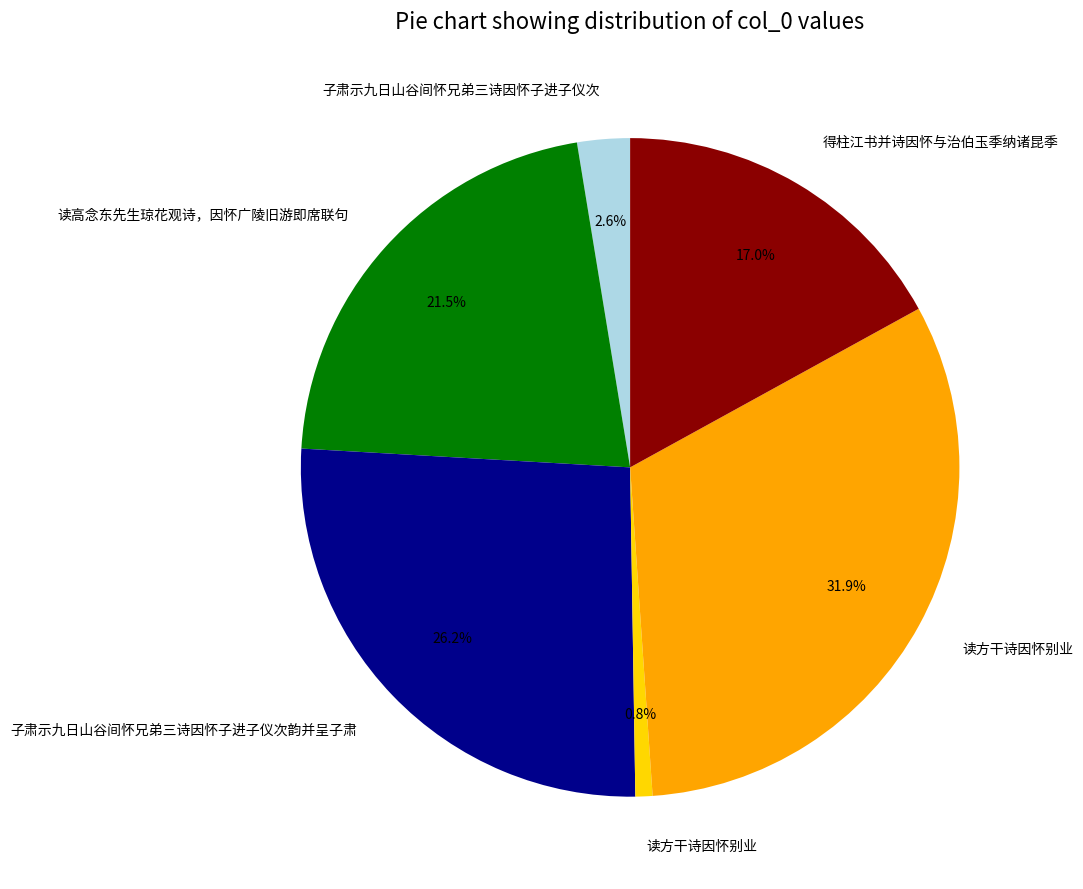

How many slices are in this pie chart?

6